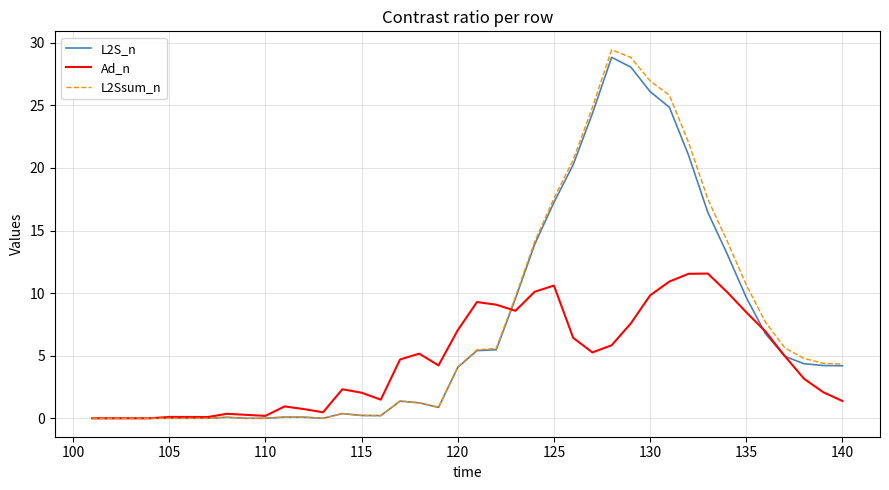

Which series has the widest spread of values?

L2Ssum_n